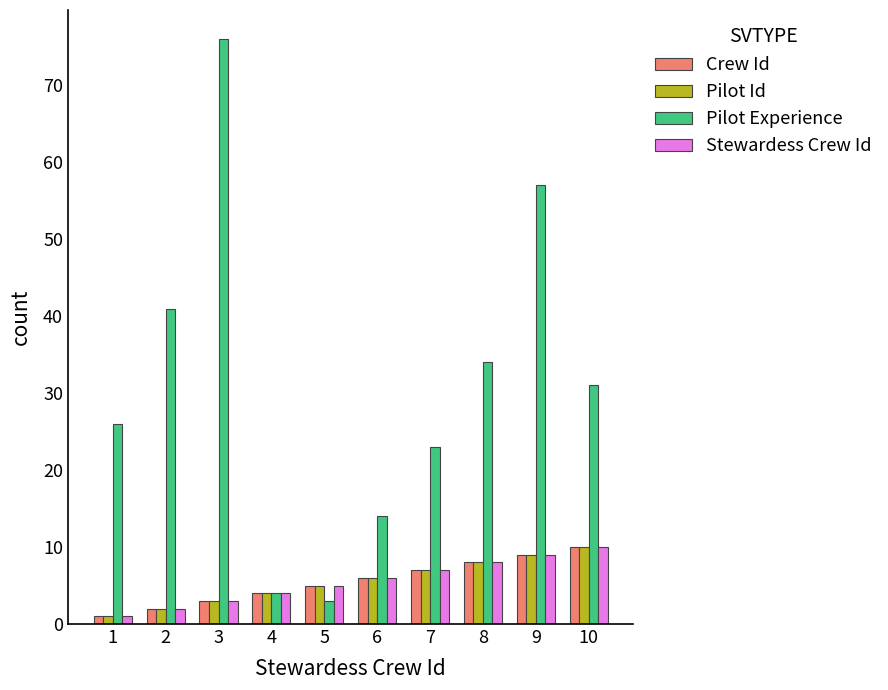

Reading left to right, extract all data points from this chart.

Crew Id: 1=1	2=2	3=3	4=4	5=5	6=6	7=7	8=8	9=9	10=10
Pilot Id: 1=1	2=2	3=3	4=4	5=5	6=6	7=7	8=8	9=9	10=10
Pilot Experience: 1=26	2=41	3=76	4=4	5=3	6=14	7=23	8=34	9=57	10=31
Stewardess Crew Id: 1=1	2=2	3=3	4=4	5=5	6=6	7=7	8=8	9=9	10=10